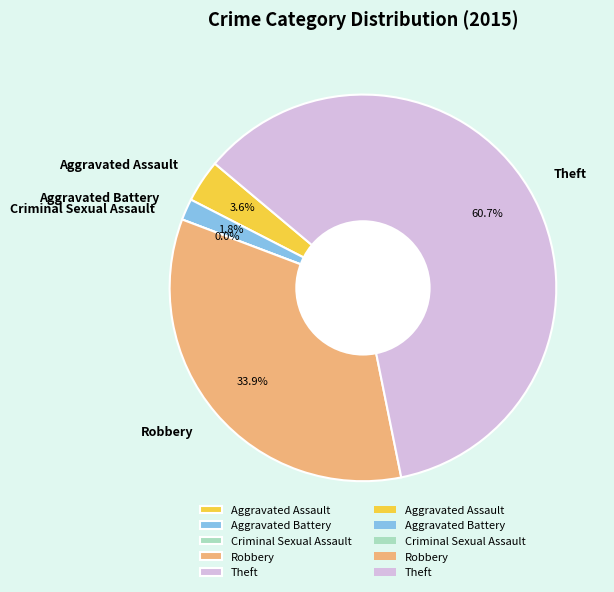

Combined, what portion of the pie is Aggravated Battery and Theft?

62.5%